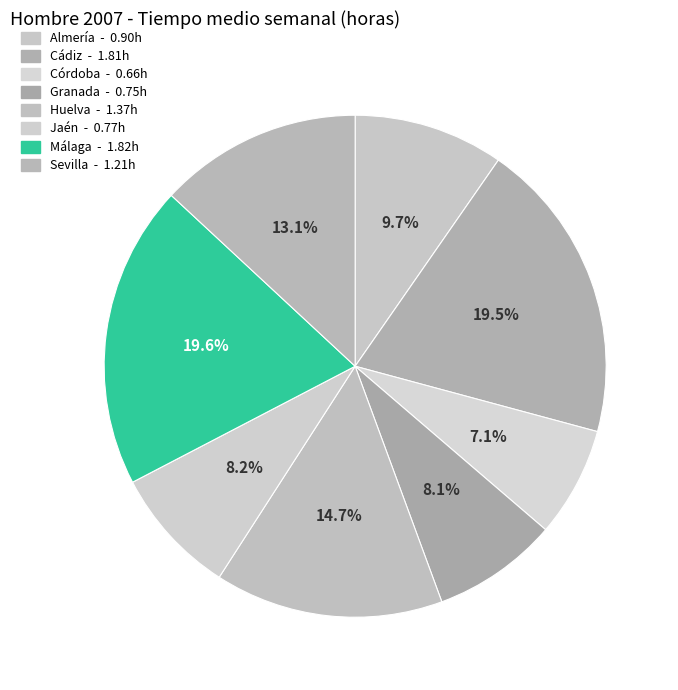

What is the total percentage of Córdoba and Sevilla?

20.2%